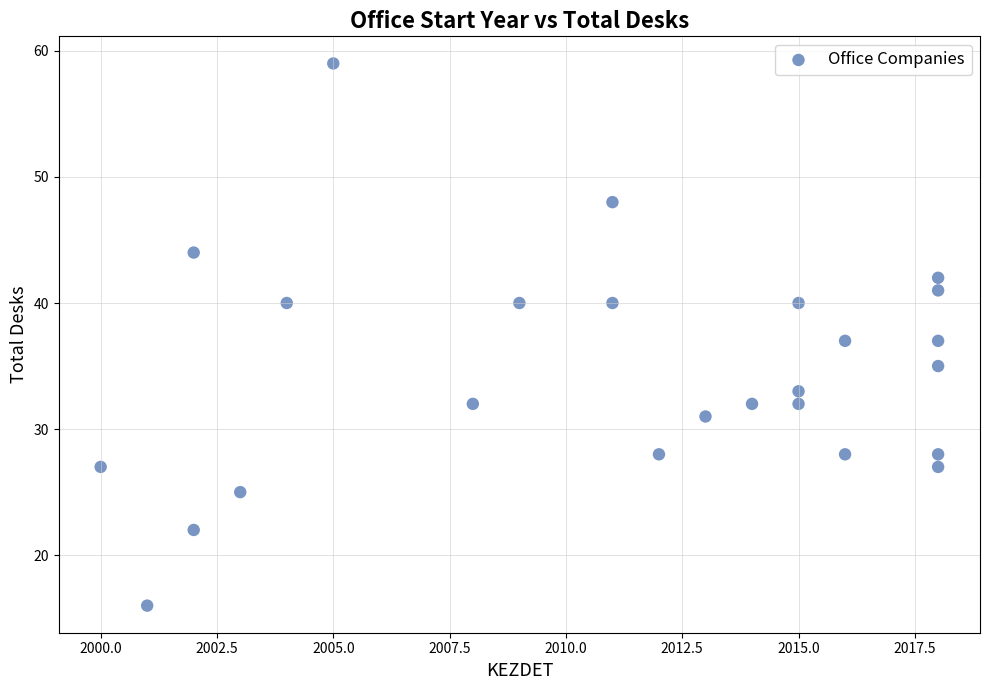

What is the range of Y values (max minus min)?

43